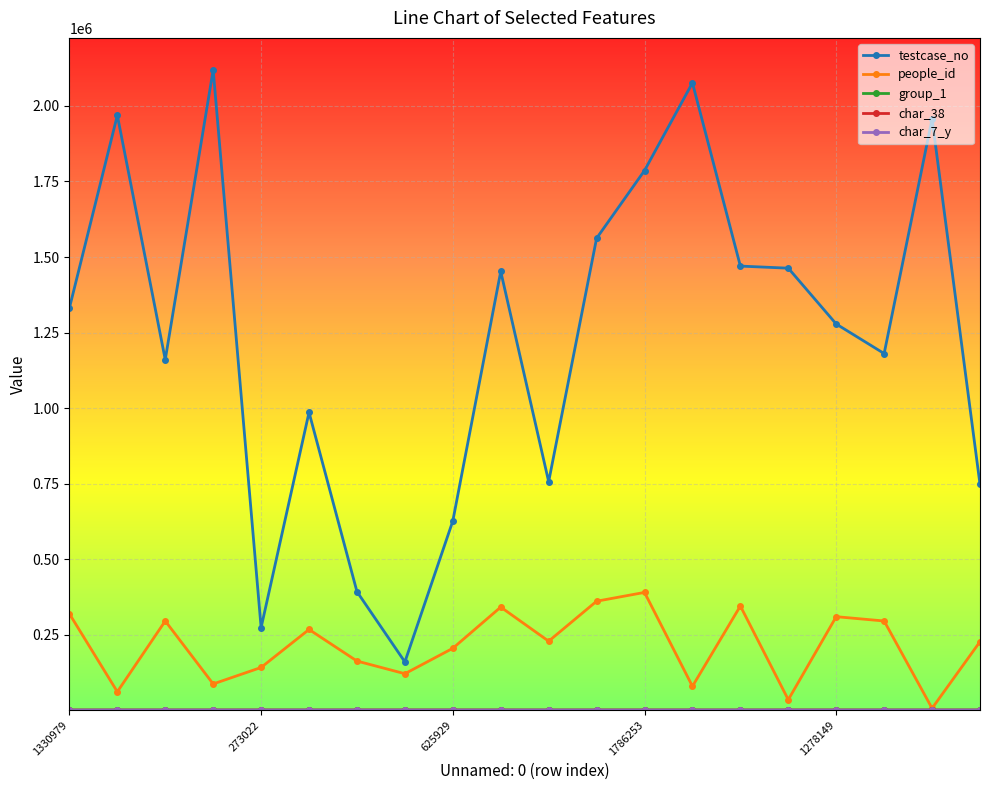

In people_id, how many points are higher than both neighbors (excluding endpoints)?

6